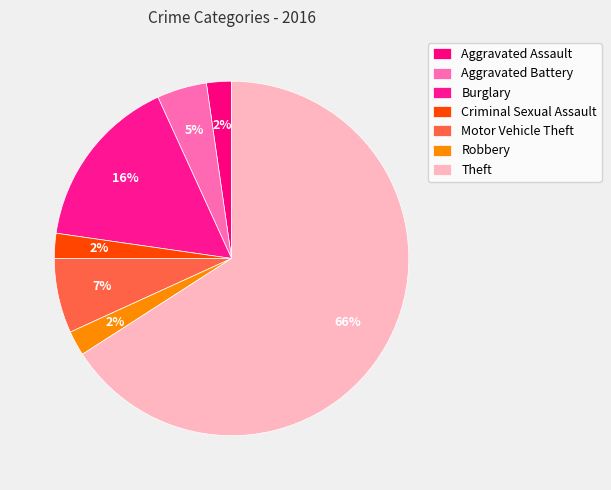

True or false: Aggravated Assault accounts for 1% of the total.

False